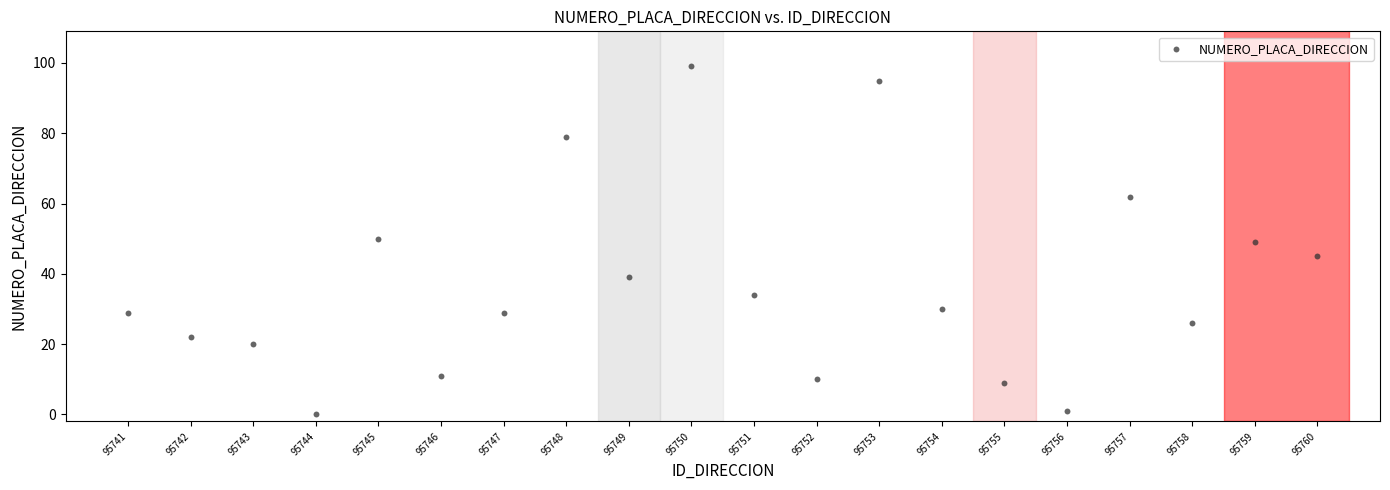

What is the range of Y values (max minus min)?

99